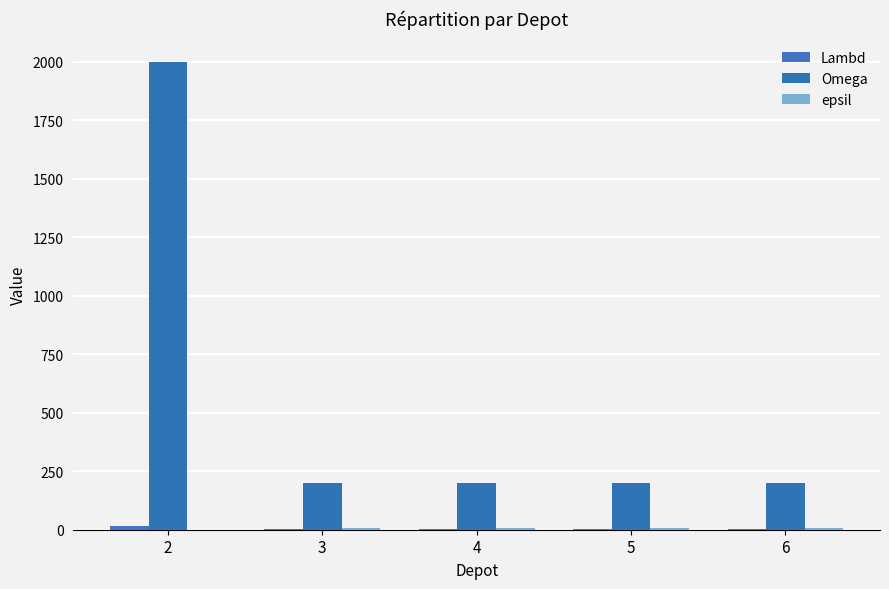

Which series has the largest total across all categories?

Omega